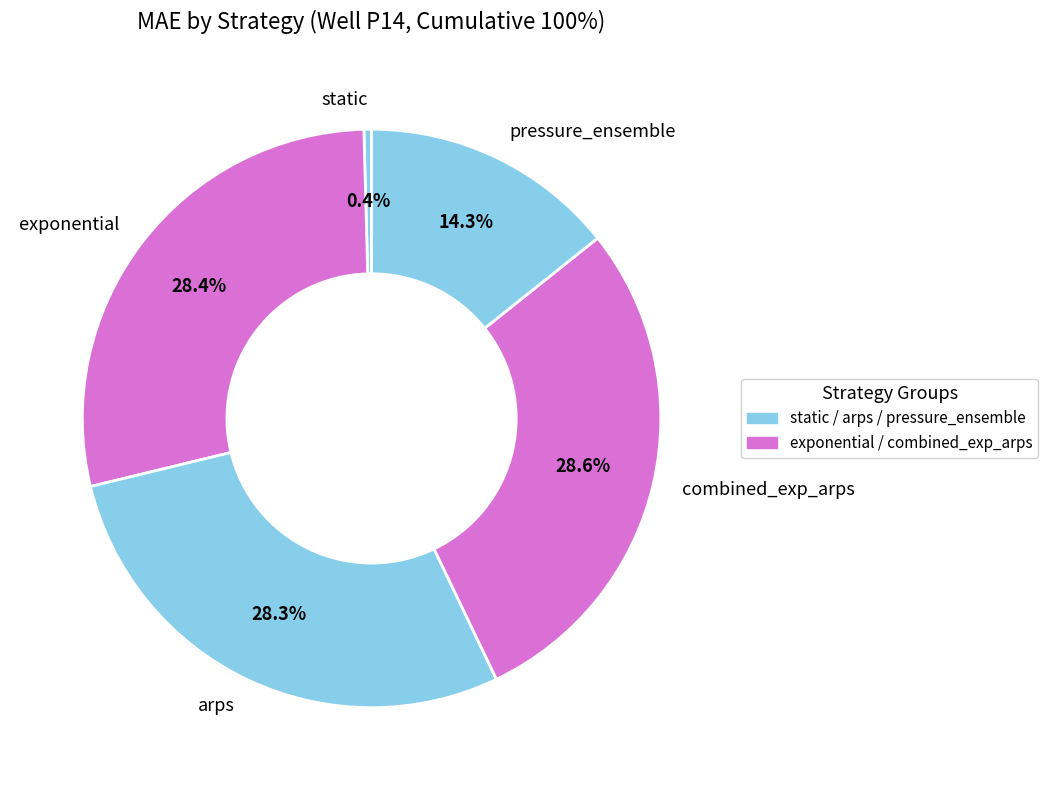

To the nearest percent, what percentage of the pie is exponential?

28%